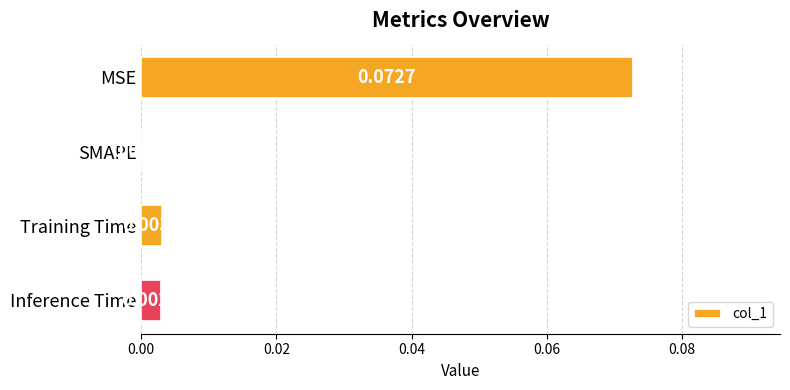

Between Inference Time and MSE, which is larger?

MSE